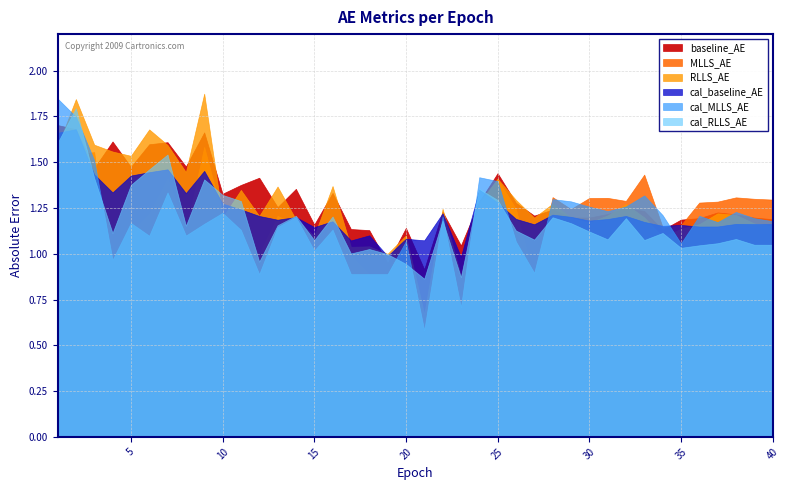

Reading left to right, list all the values displayed in this chart.

baseline_AE: 1.7	1.7	1.5	1.6	1.5	1.6	1.6	1.5	1.7	1.3	1.4	1.4	1.3	1.4	1.2	1.3	1.1	1.1	0.9	1.1	0.9	1.2	1.0	1.3	1.4	1.3	1.2	1.2	1.2	1.2	1.2	1.2	1.2	1.1	1.2	1.2	1.2	1.2	1.2	1.2
MLLS_AE: 1.3	1.5	1.6	0.8	1.1	1.2	1.4	1.1	1.6	1.2	1.1	1.0	1.2	1.2	0.9	1.2	1.0	0.9	0.9	1.1	0.5	1.1	0.7	1.3	1.4	1.2	0.9	1.3	1.2	1.3	1.3	1.3	1.4	1.1	1.2	1.3	1.3	1.3	1.3	1.3
RLLS_AE: 1.6	1.8	1.6	1.6	1.5	1.7	1.6	1.4	1.9	1.2	1.3	1.2	1.4	1.2	1.1	1.4	1.0	1.0	1.0	1.1	0.7	1.2	0.9	1.3	1.4	1.3	1.2	1.3	1.2	1.2	1.2	1.3	1.2	1.1	1.1	1.2	1.2	1.2	1.2	1.2
cal_baseline_AE: 1.7	1.7	1.4	1.3	1.4	1.4	1.5	1.3	1.5	1.3	1.2	1.2	1.2	1.2	1.1	1.2	1.1	1.1	1.0	1.1	1.1	1.2	1.0	1.4	1.3	1.2	1.2	1.2	1.2	1.2	1.2	1.2	1.2	1.2	1.2	1.1	1.1	1.2	1.2	1.2
cal_MLLS_AE: 1.8	1.7	1.5	1.0	1.2	1.1	1.3	1.1	1.2	1.2	1.1	0.9	1.1	1.2	1.0	1.1	0.9	0.9	0.9	1.1	0.6	1.2	0.7	1.4	1.4	1.1	0.9	1.3	1.3	1.3	1.2	1.3	1.3	1.2	1.1	1.2	1.2	1.2	1.2	1.2
cal_RLLS_AE: 1.6	1.8	1.4	1.1	1.4	1.5	1.5	1.2	1.4	1.3	1.3	1.0	1.2	1.2	1.1	1.2	1.0	1.0	1.0	0.9	0.9	1.2	0.9	1.4	1.3	1.1	1.1	1.2	1.2	1.1	1.1	1.2	1.1	1.1	1.0	1.0	1.1	1.1	1.0	1.0